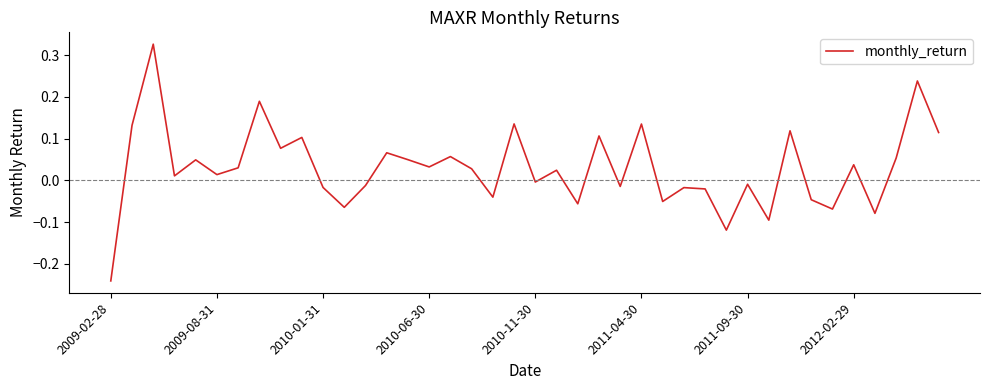

How many values exceed 0?

23